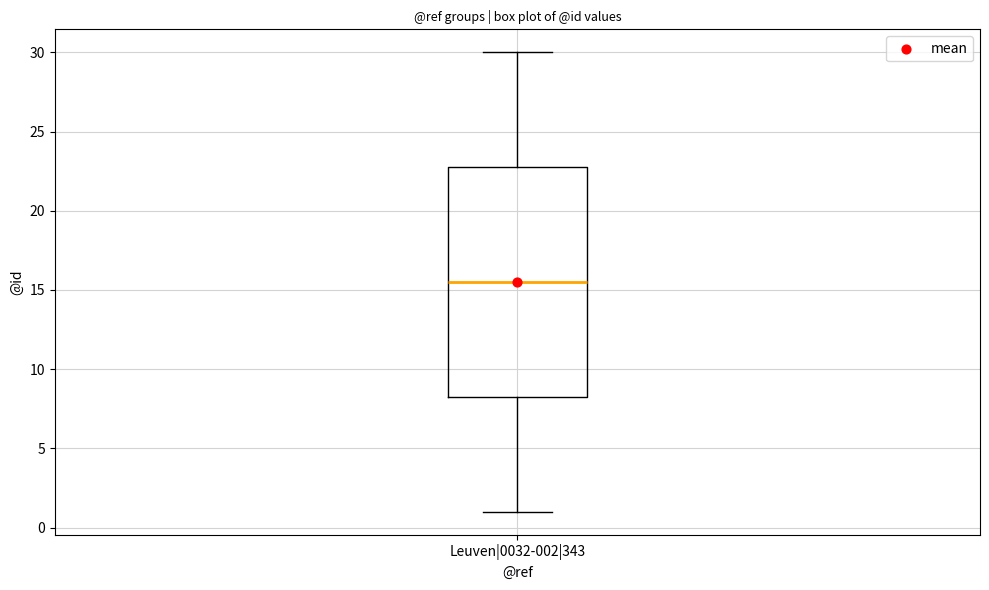

Where does the upper whisker of the box for Leuven|0032-002|343 end on the y-axis? The values are not printed on the chart, so give them approximately, as read against the axis.

30.0